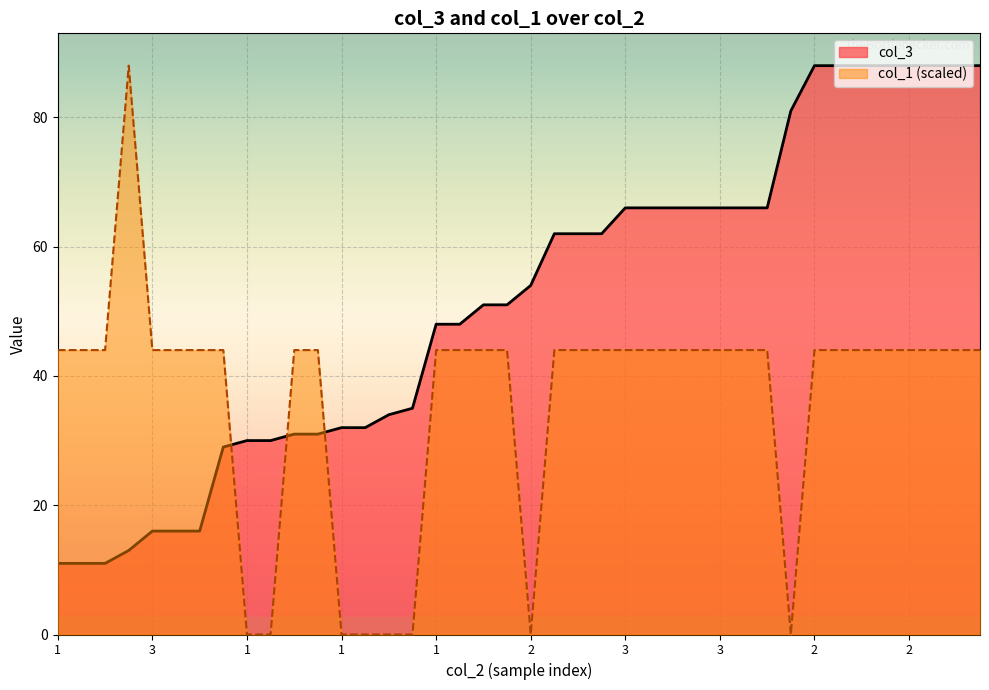

How many lines are shown in the chart?

2